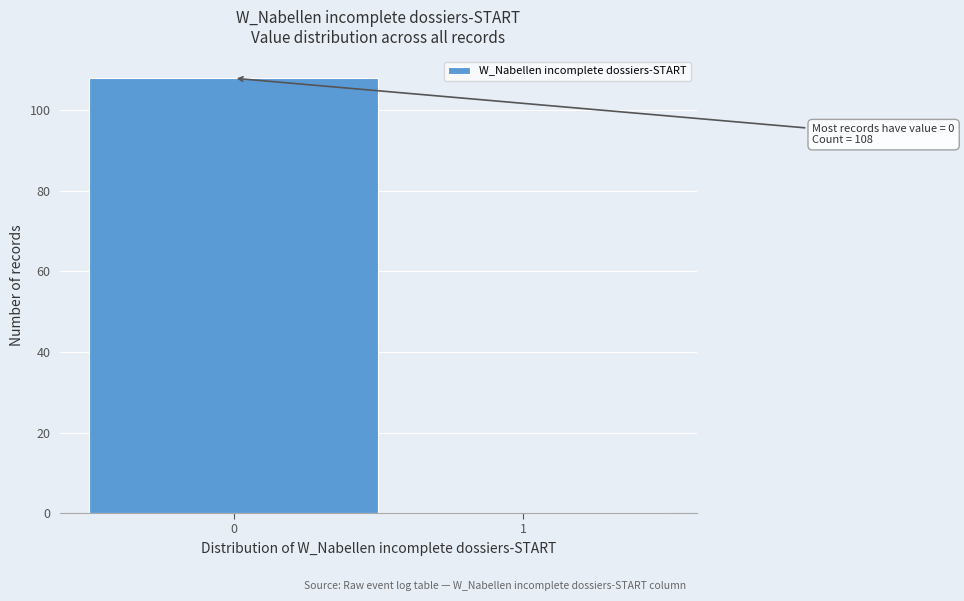

Reading right to left, transcribe all the data shown in this chart.

1=0	0=108